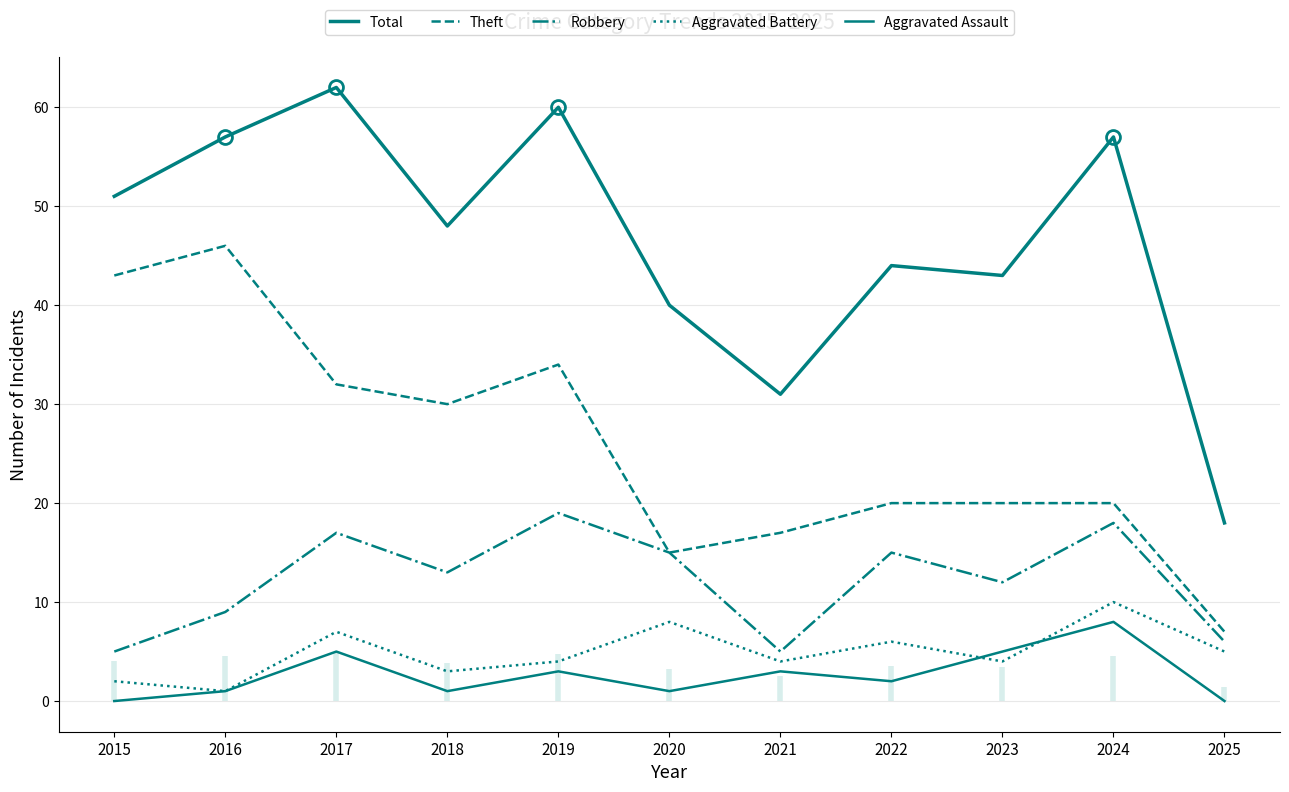

Reading left to right, extract all data points from this chart.

Total: 51	57	62	48	60	40	31	44	43	57	18
Theft: 43	46	32	30	34	15	17	20	20	20	7
Robbery: 5	9	17	13	19	15	5	15	12	18	6
Aggravated Battery: 2	1	7	3	4	8	4	6	4	10	5
Aggravated Assault: 0	1	5	1	3	1	3	2	5	8	0